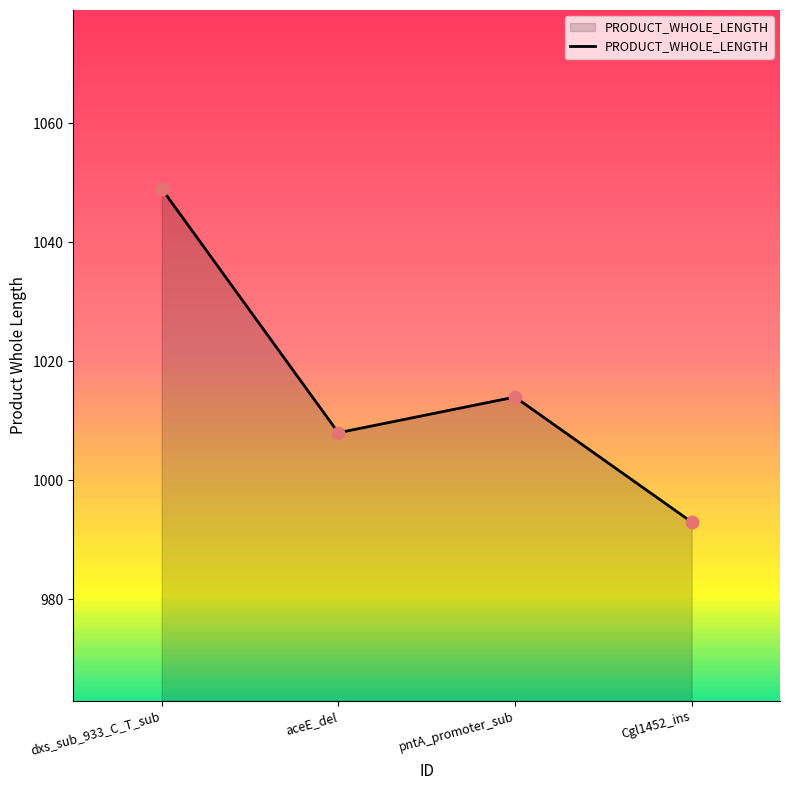

What is the change in value from dxs_sub_933_C_T_sub to pntA_promoter_sub?

-35